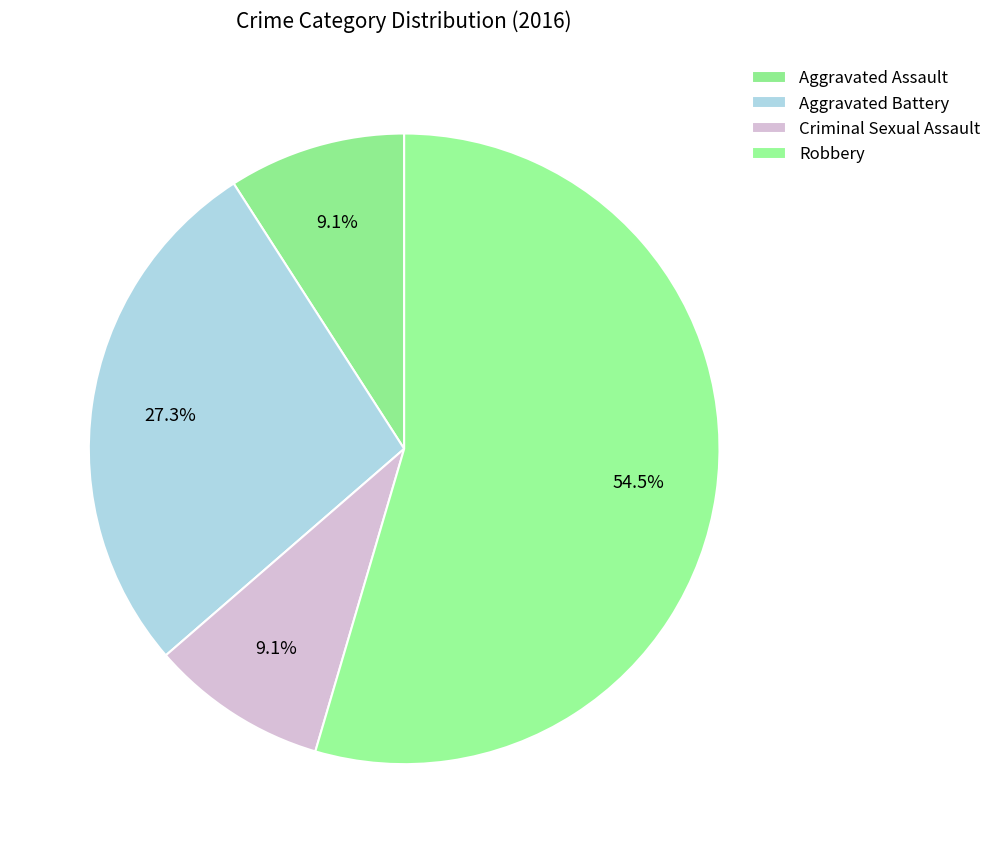

To the nearest percent, what is the difference between the Aggravated Battery and Criminal Sexual Assault slice percentages?

18%